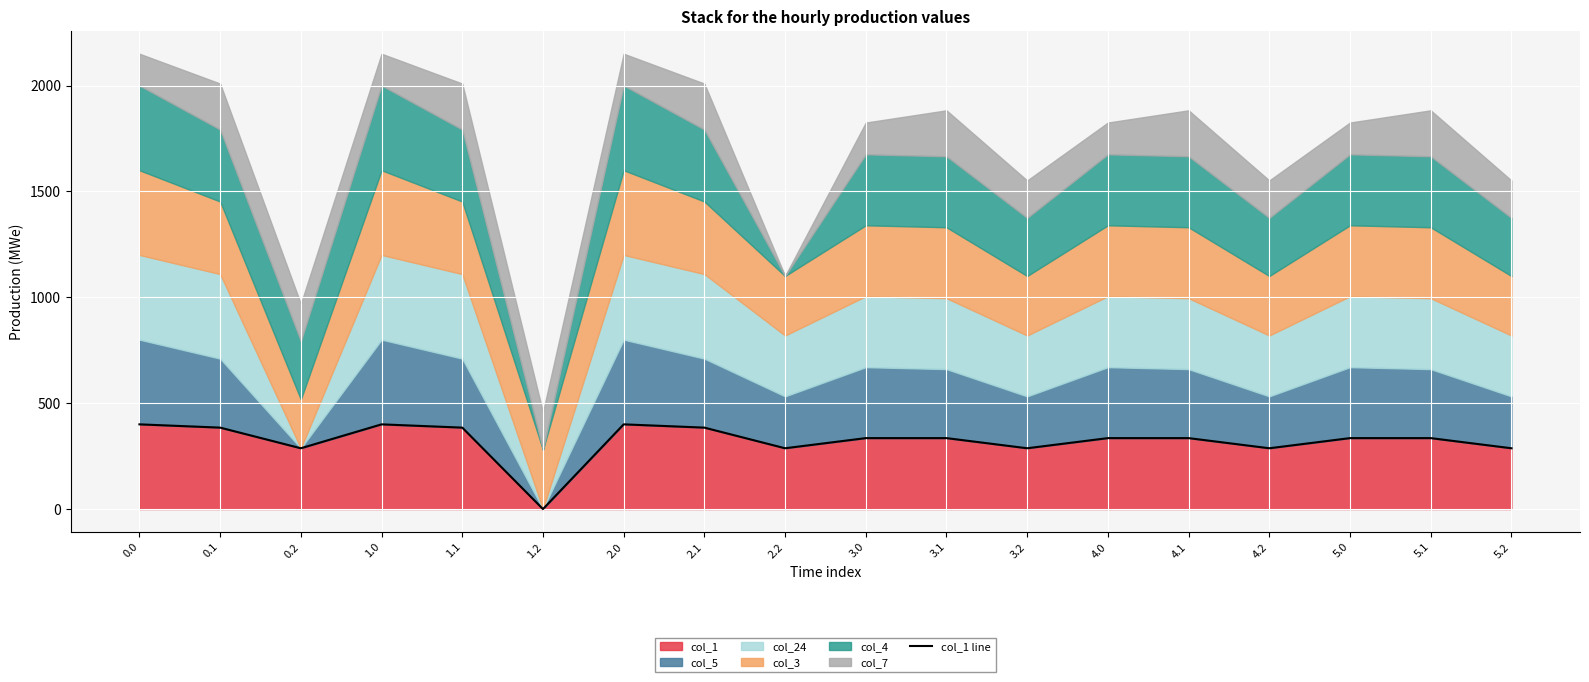

Where is the data nearest to the value 200?

0.2